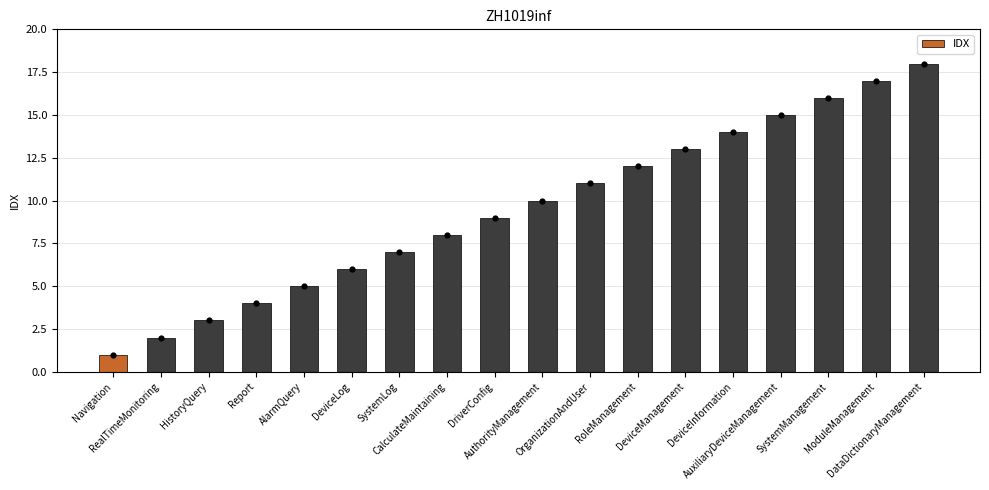

What is the ratio of the value at DeviceManagement to the value at DeviceInformation?

0.9